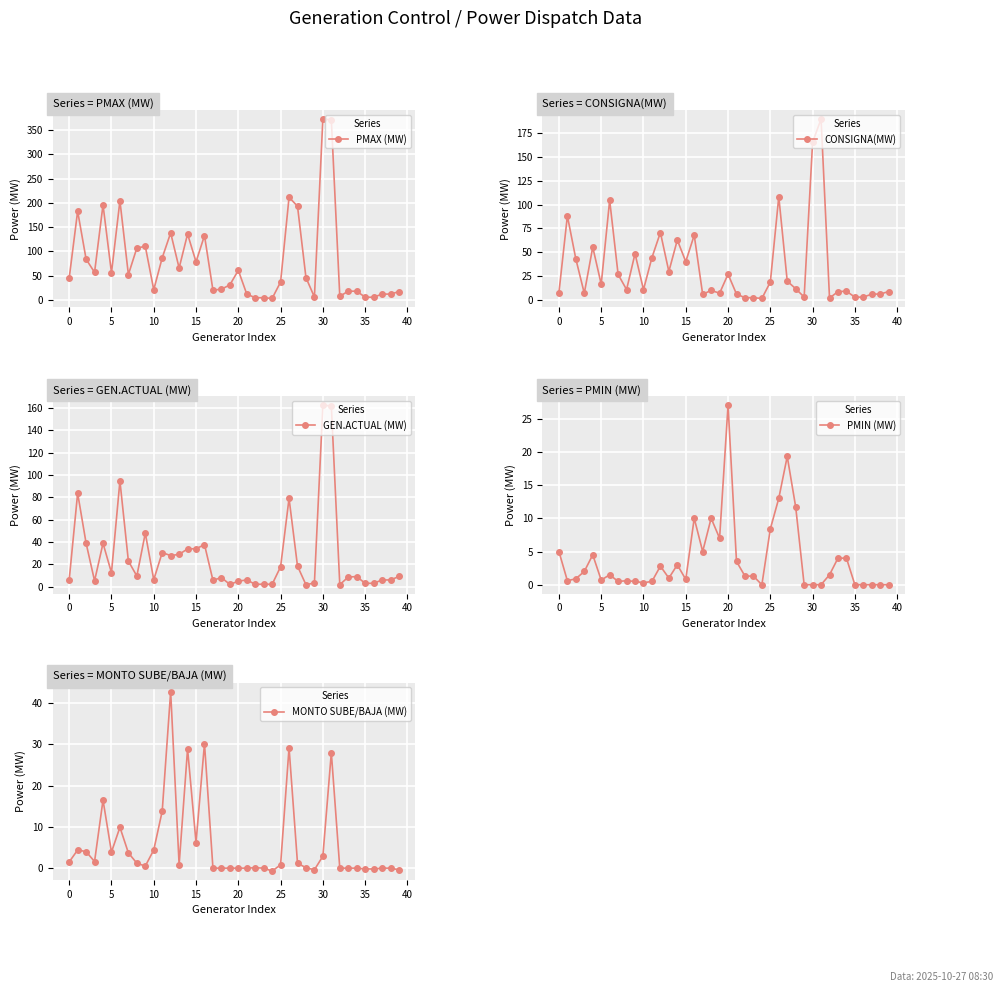

How many categories are shown in the chart?

40